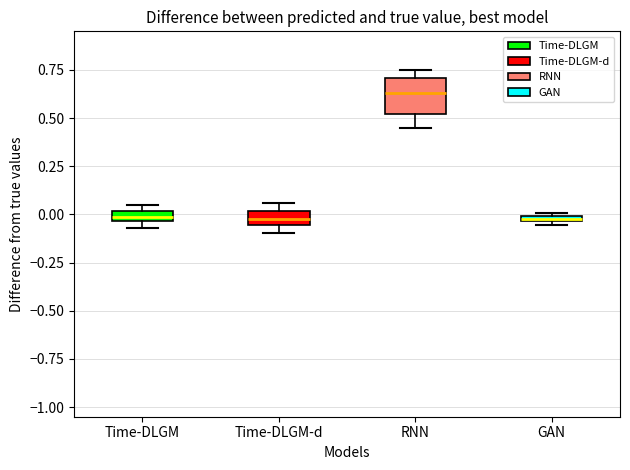

Where is the upper edge of the box for Time-DLGM on the y-axis? The values are not printed on the chart, so give them approximately, as read against the axis.

0.00